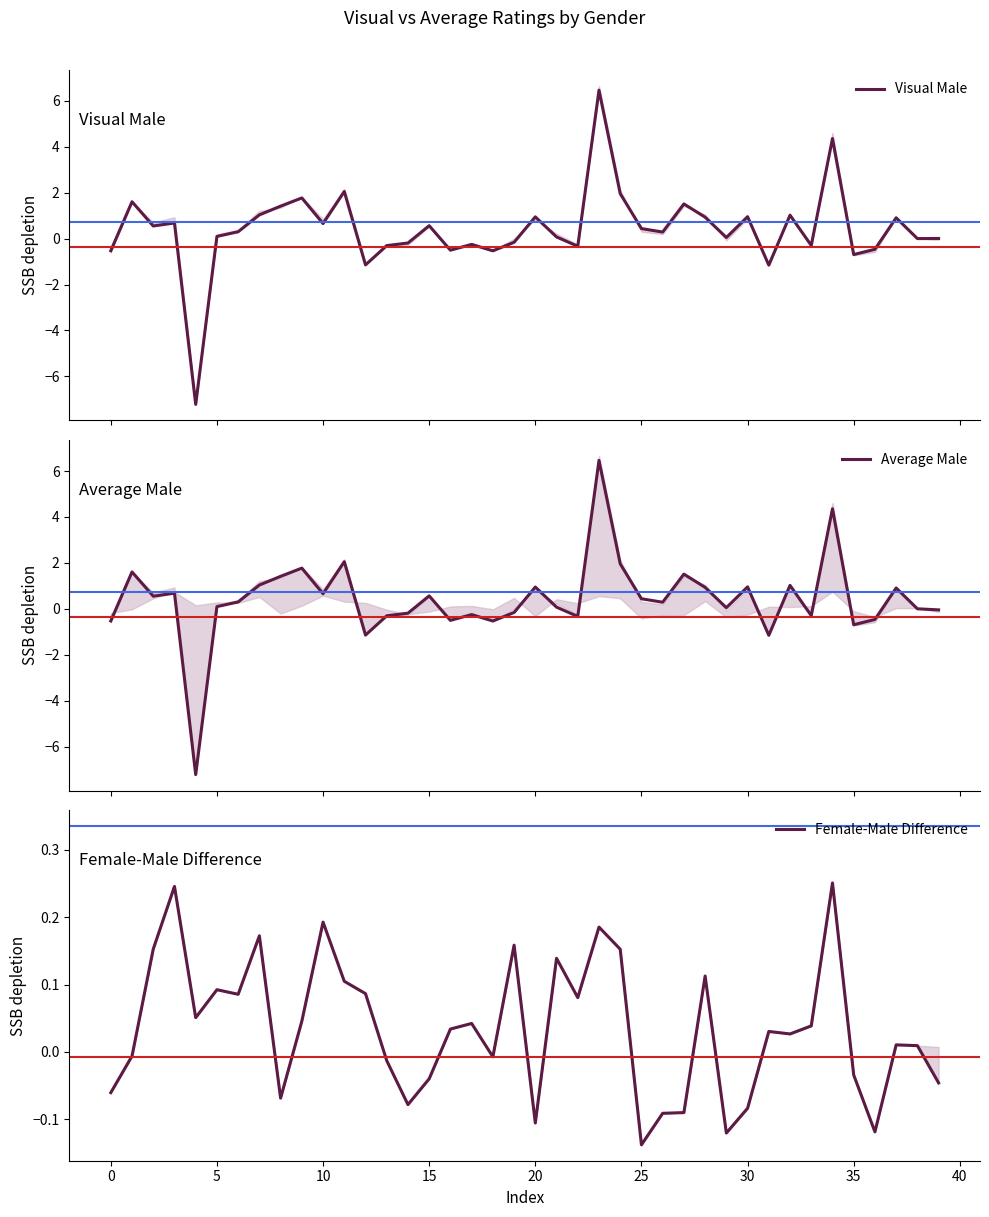

At how many categories does at least one series exceed -4?

40